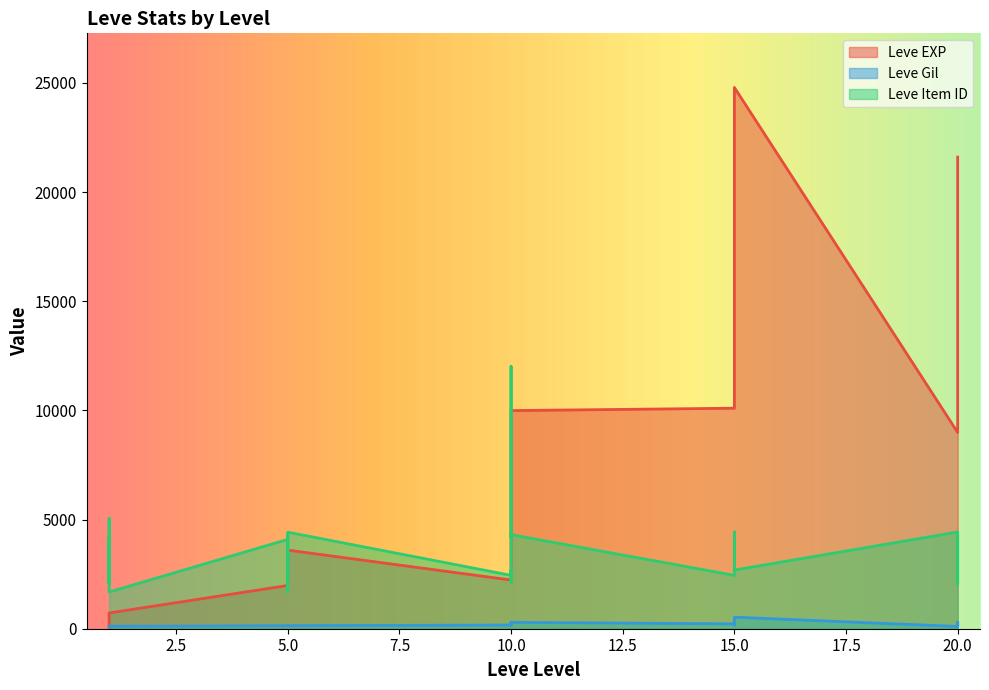

Is it true that Leve Item ID equals 5803 at 10?

False